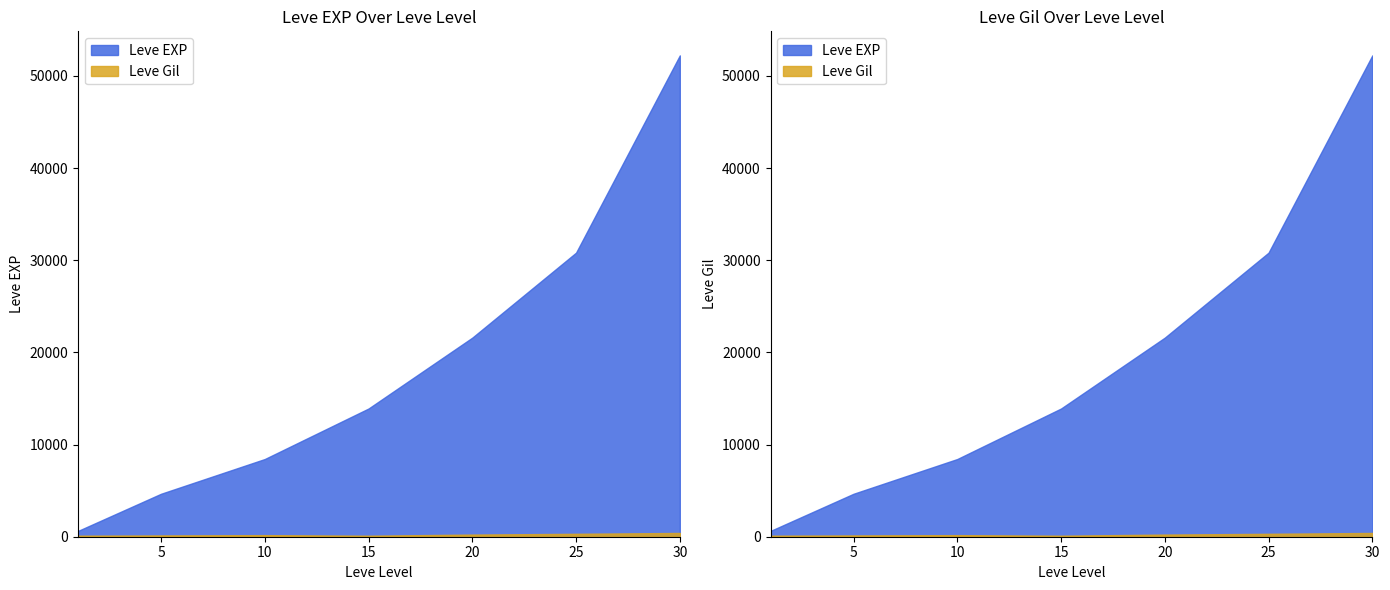

List the series in order of their peak value, lowest first.

Leve Gil, Leve EXP